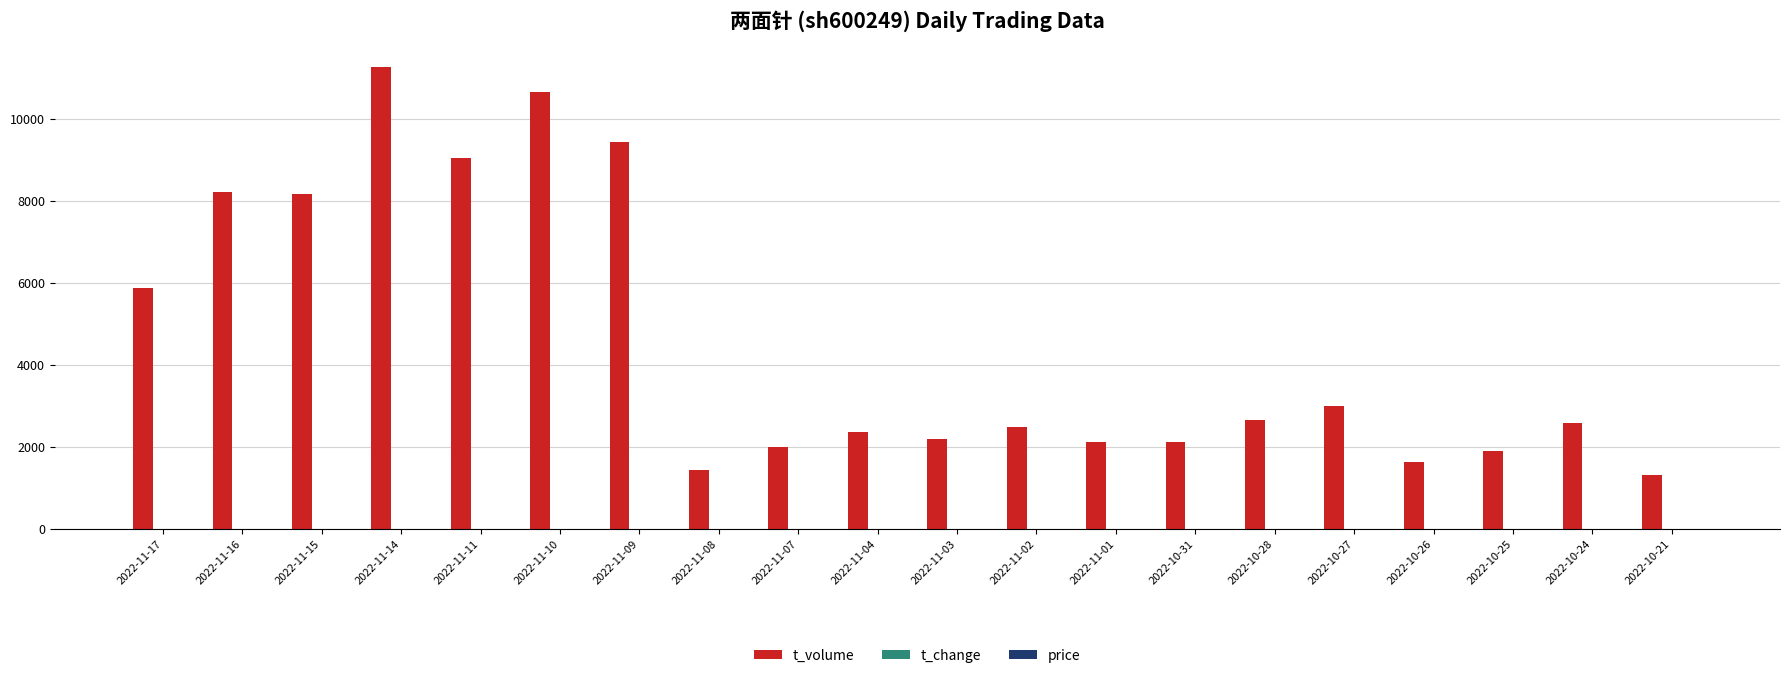

Which series has the largest total across all categories?

t_volume